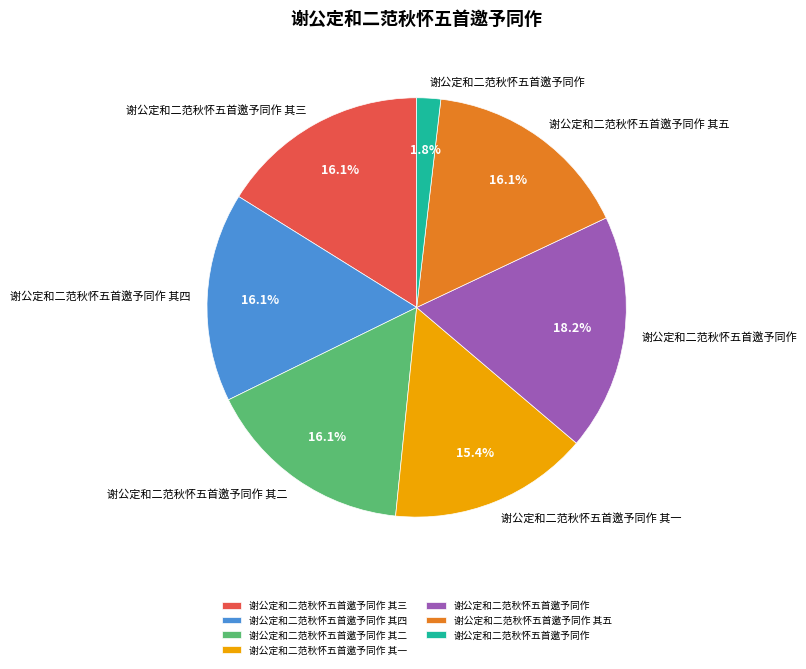

Does any single category account for the majority?

No